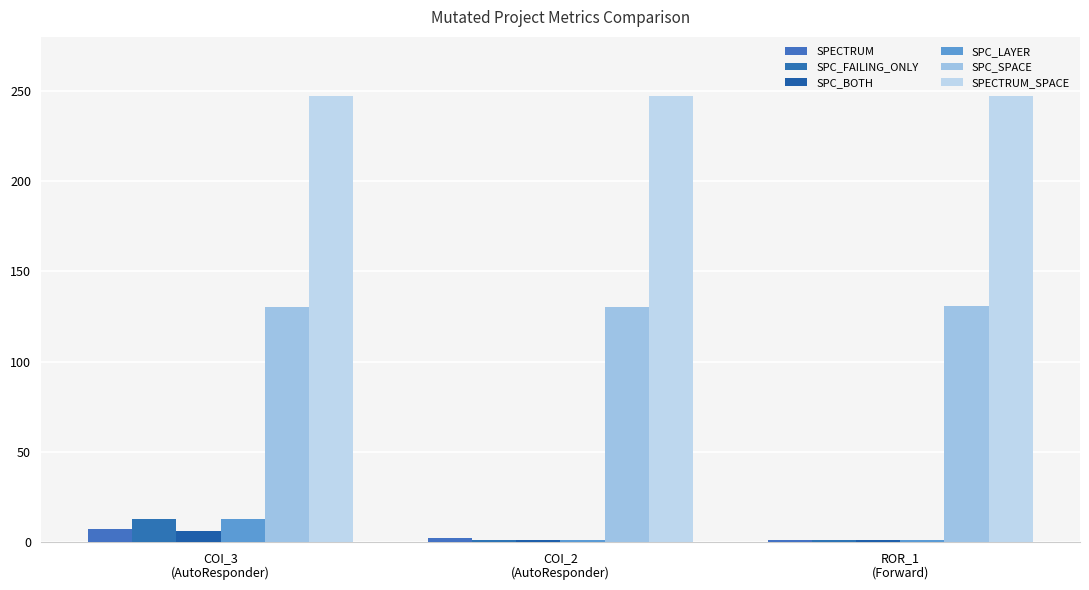

Which has a higher value, COI_3
(AutoResponder) or COI_2
(AutoResponder)?

COI_3
(AutoResponder)